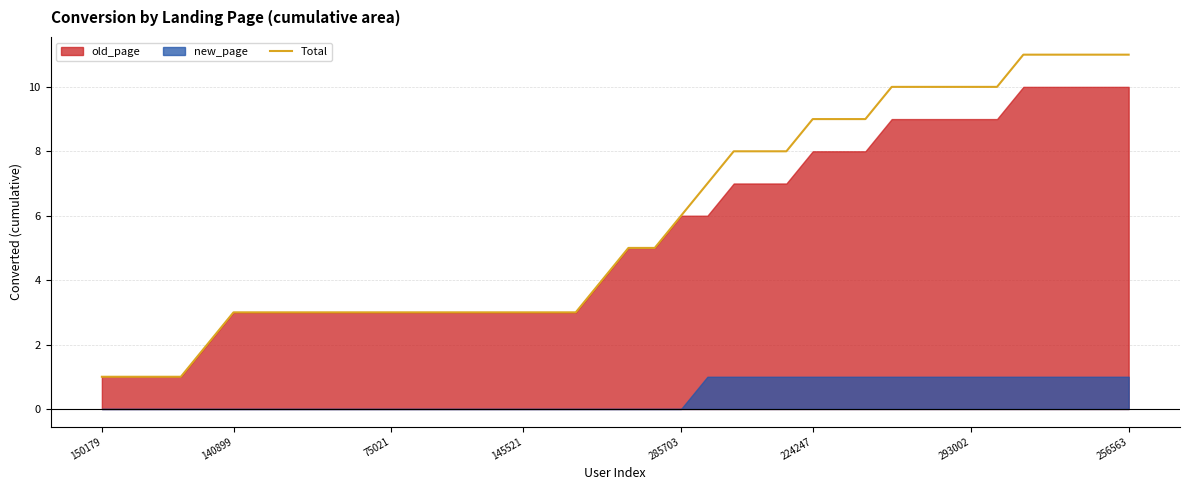

What is the label of the 32nd point from the left?

31